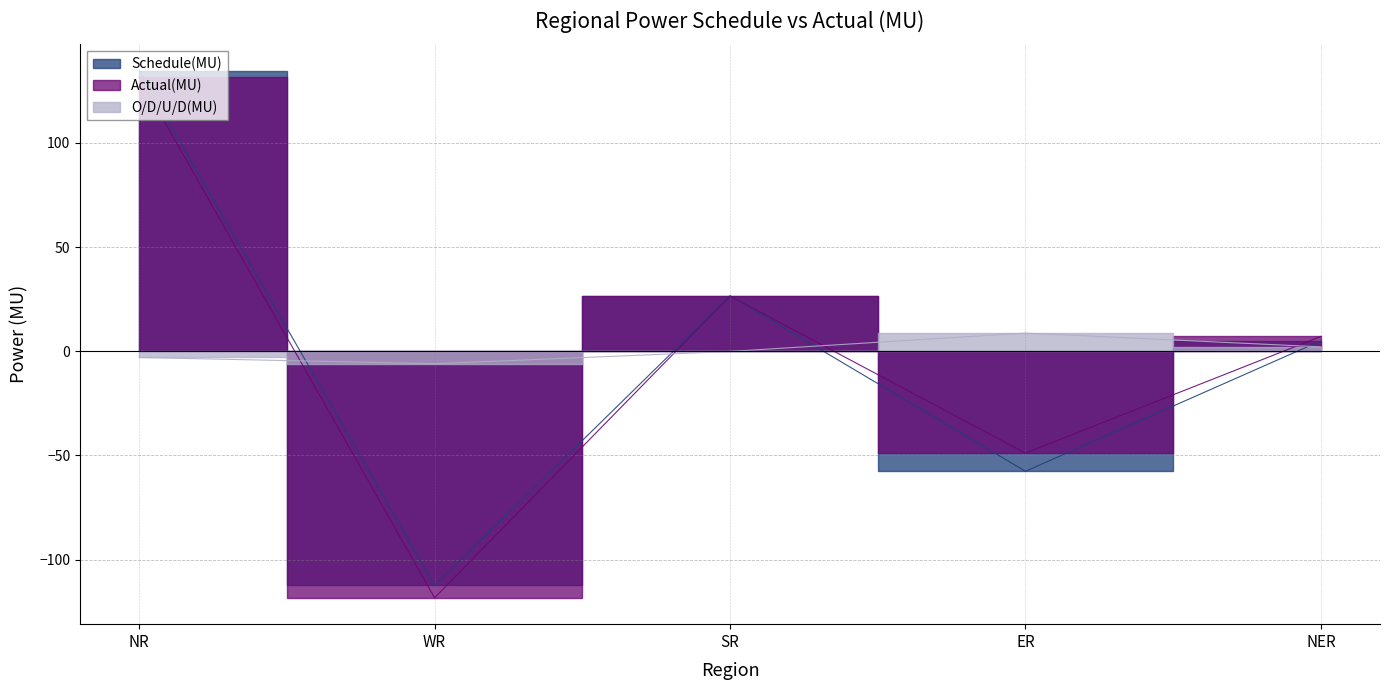

What is the sum of all O/D/U/D(MU) values?

1.7